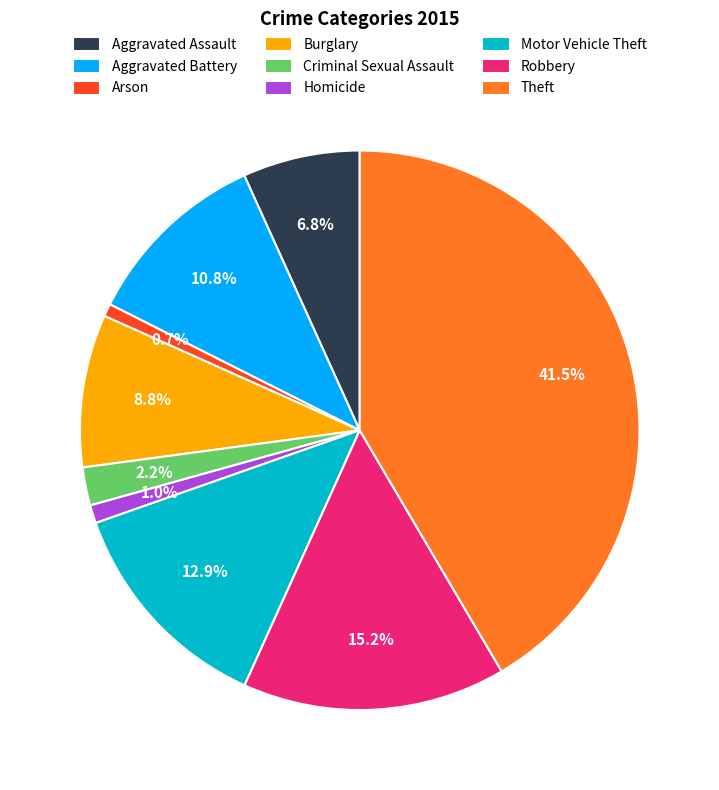

The Arson slice represents 9% of the pie. True or false?

False